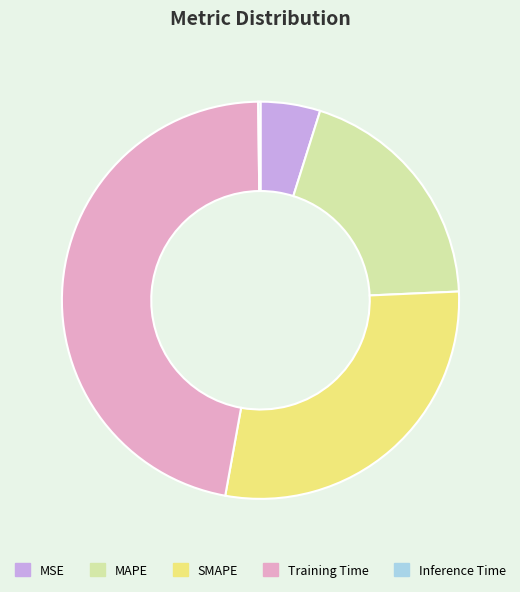

Is the sum of MAPE and Training Time greater than half?

Yes